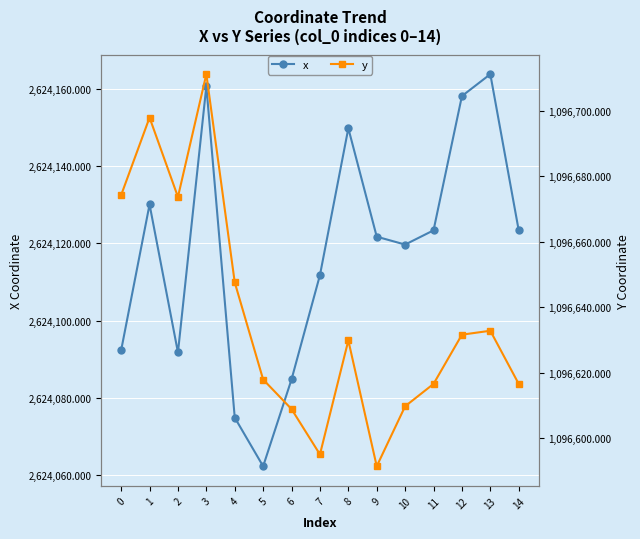

How many distinct data groups are displayed?

2